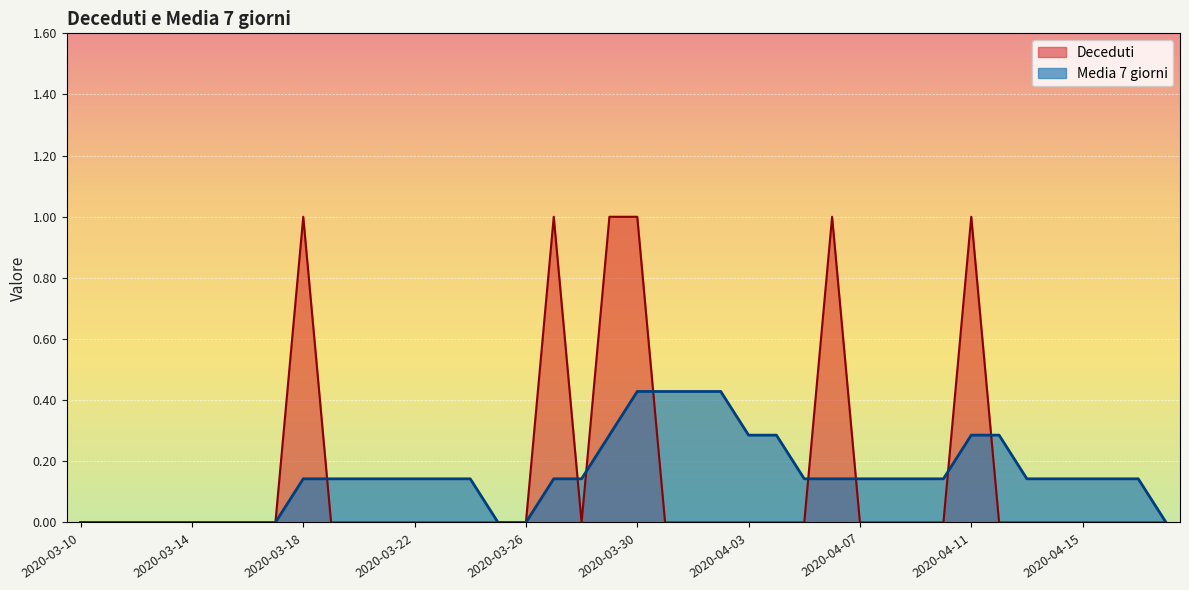

Which series changed the most between 2020-03-15 and 2020-03-21?

Media 7 giorni